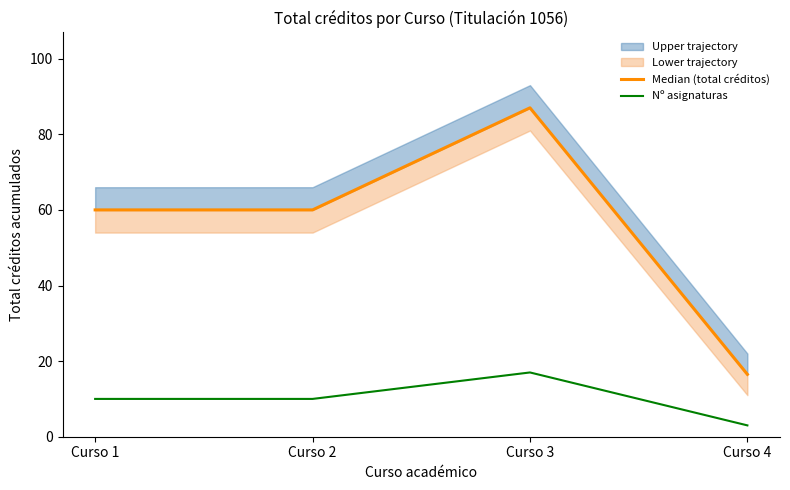

Between Curso 2 and Curso 4, which is larger?

Curso 2